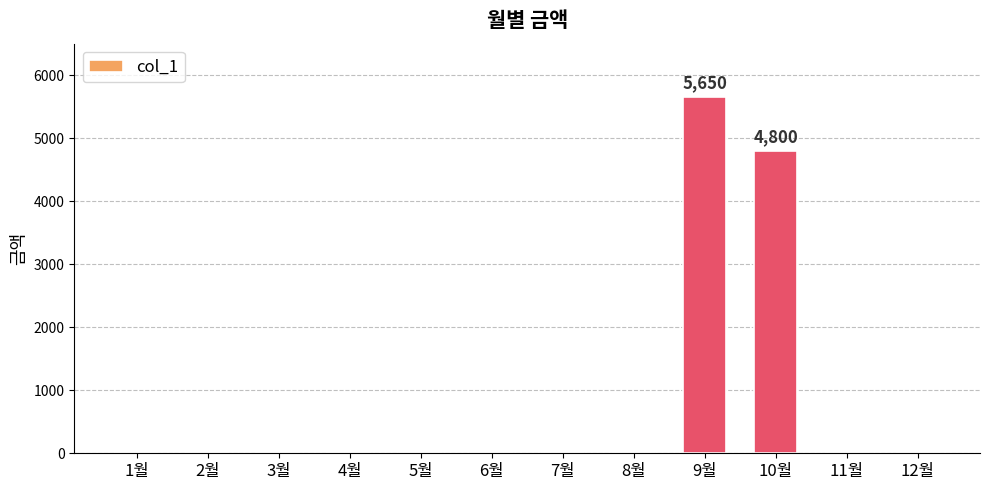

What is the greatest value displayed?

5650